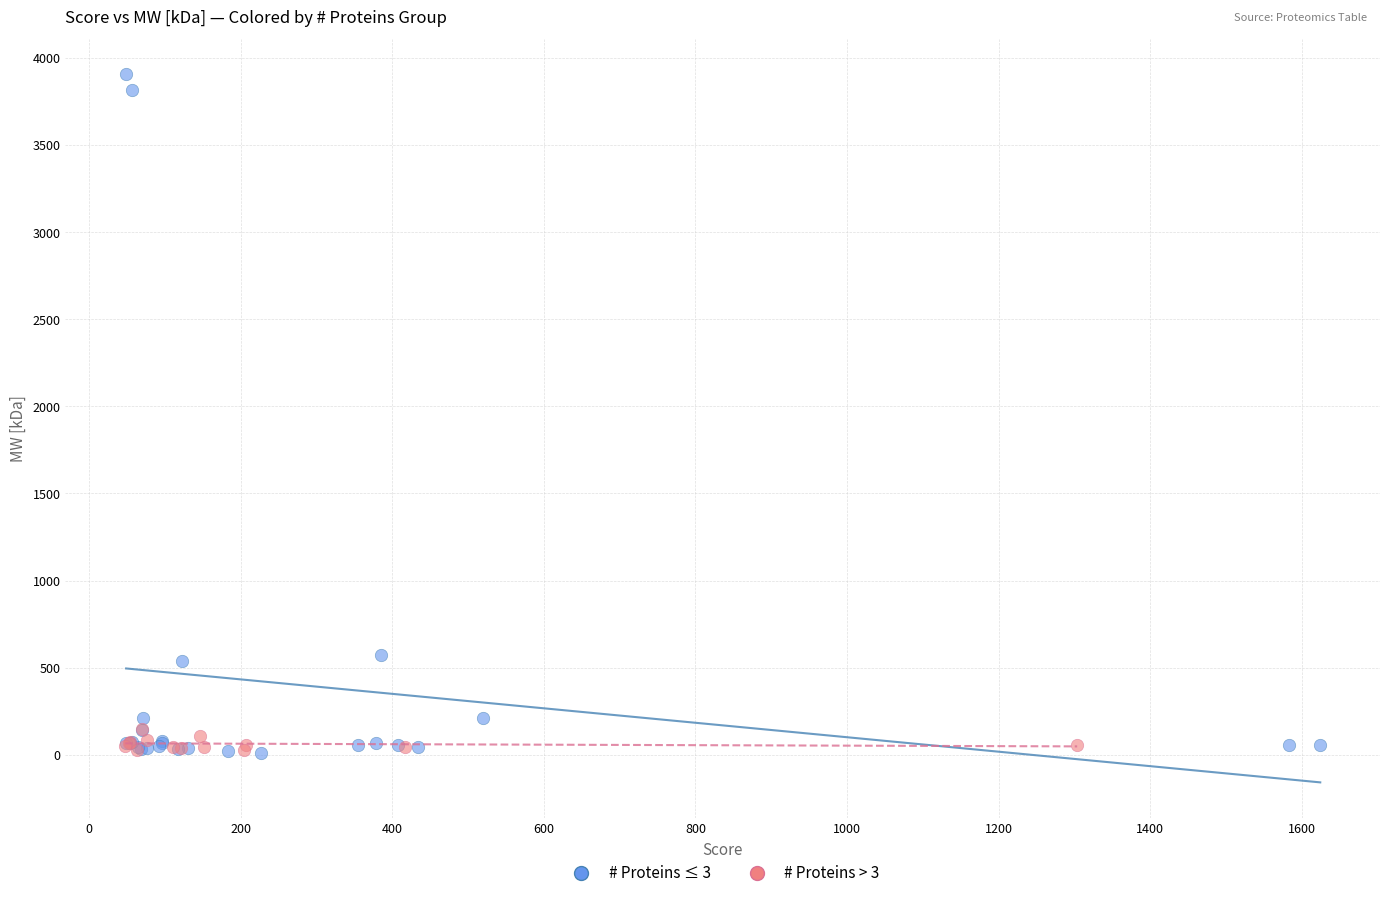

Which series contains the highest Y value?

# Proteins ≤ 3